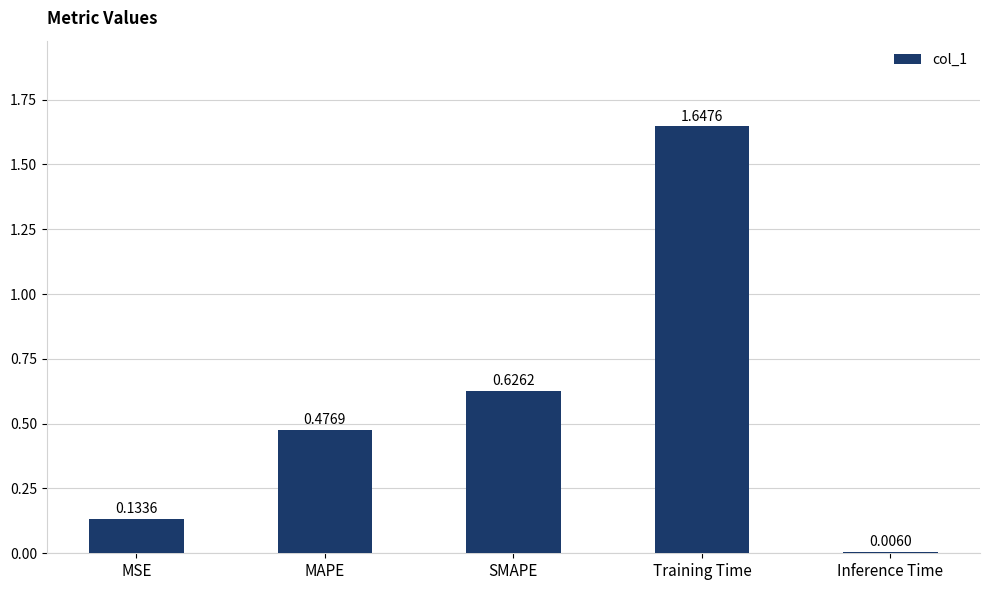

What is the sum of all values?

2.9